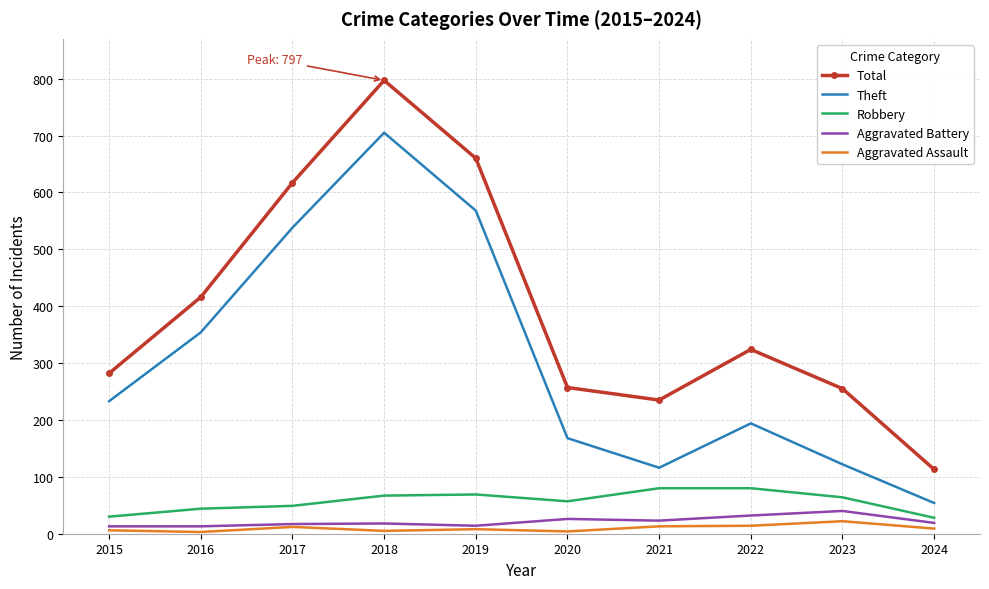

At how many categories does at least one series exceed 100?

10